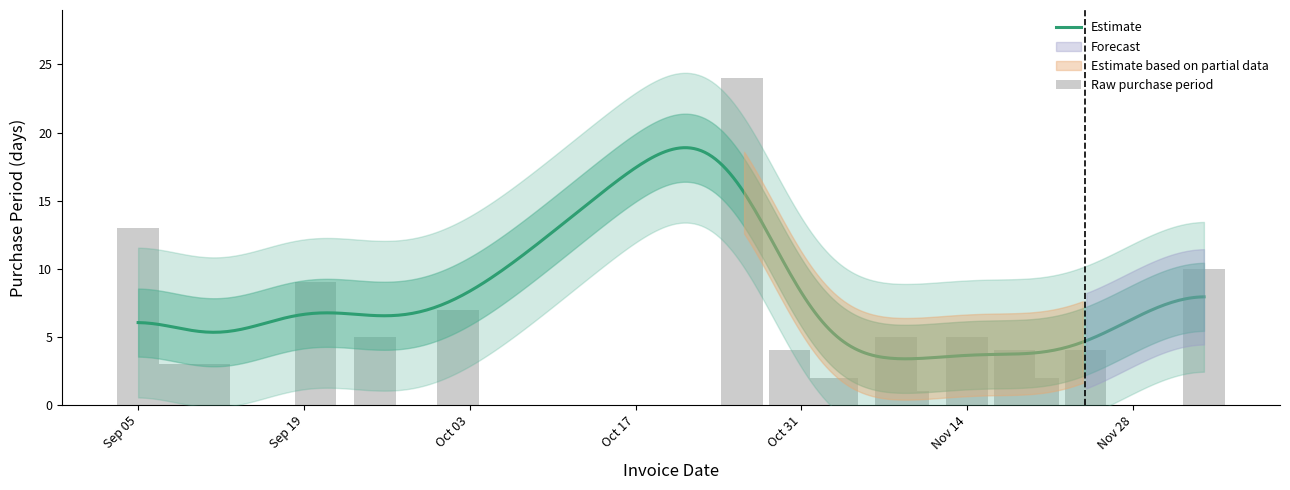

What is the difference between the second highest and second lowest values?

11